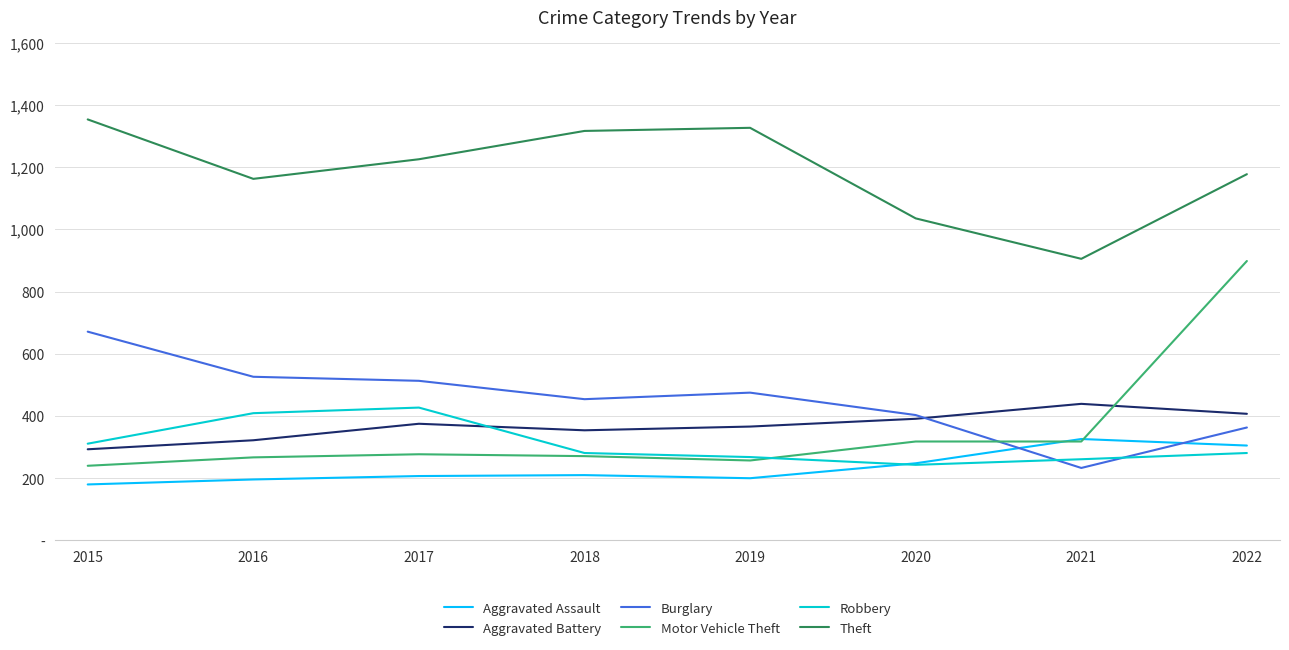

At which category does Robbery reach its first local valley?

2020